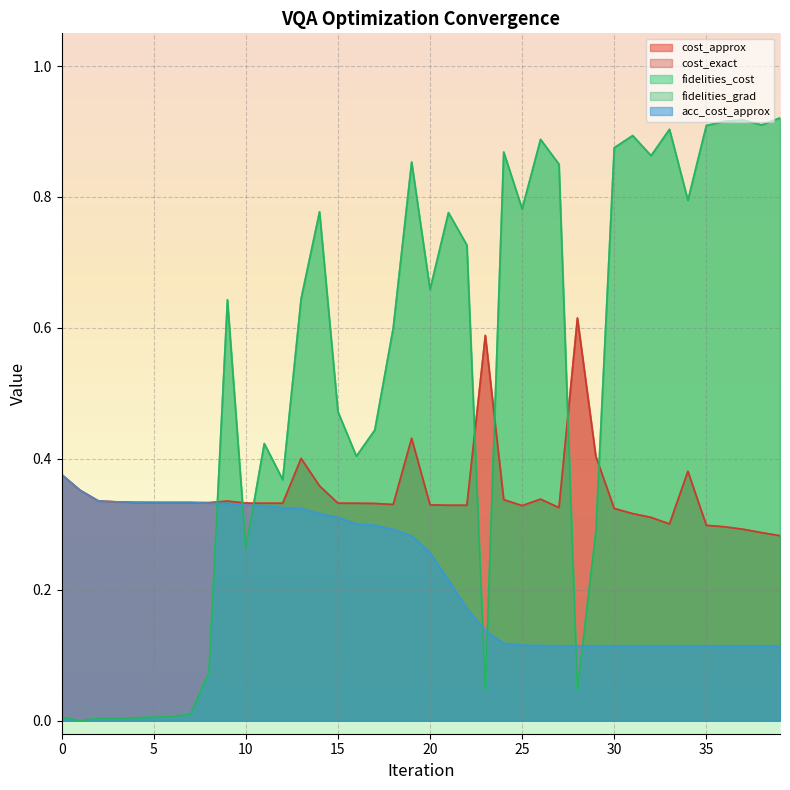

Which series has the widest spread of values?

fidelities_cost